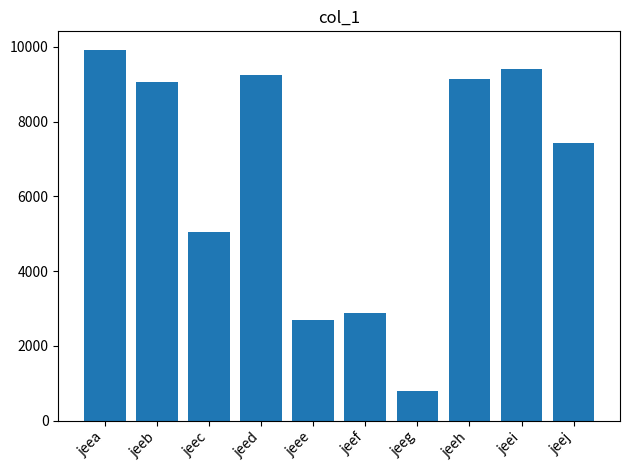

Rank the categories by value from highest to lowest.

jeea, jeei, jeed, jeeh, jeeb, jeej, jeec, jeef, jeee, jeeg